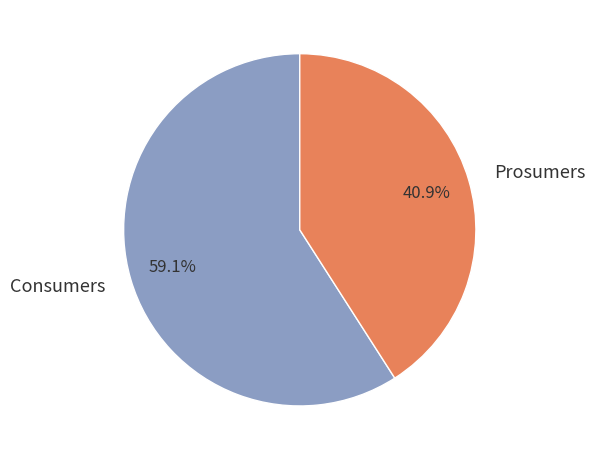

Rank the categories by value from highest to lowest.

Consumers, Prosumers